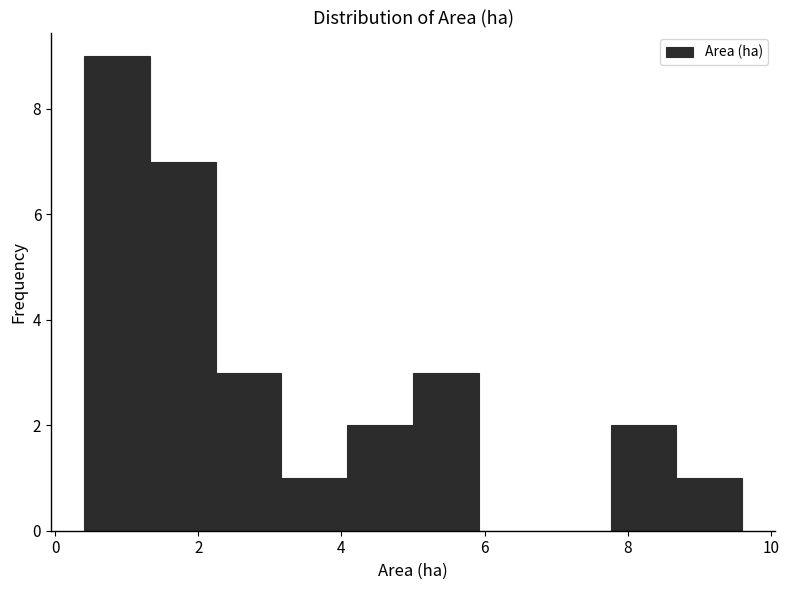

Which range on the x-axis has the tallest bar?

0.40 to 1.32